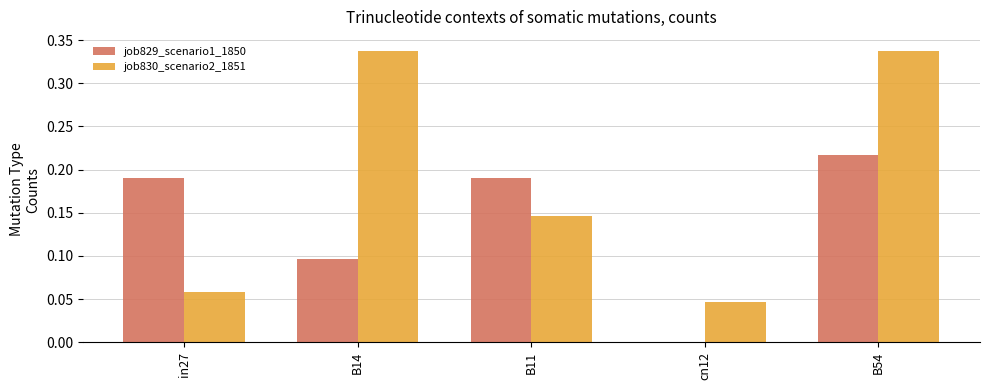

The job830_scenario2_1851 series shows 0.2 at B11. True or false?

False